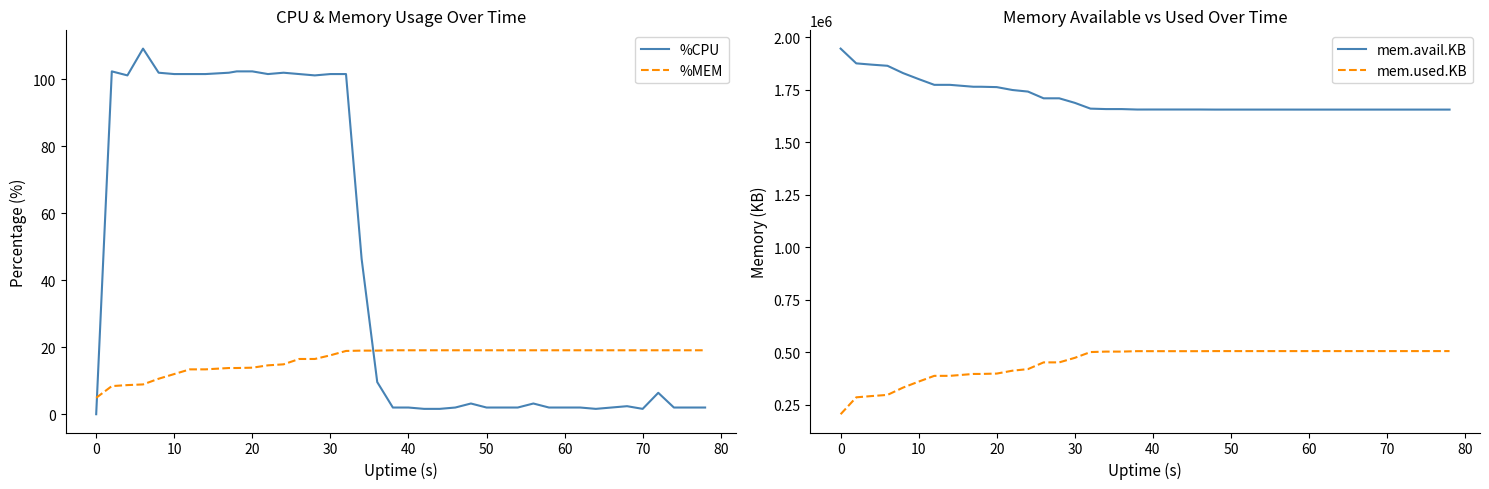

List the series in order of their peak value, highest first.

mem.avail.KB, mem.used.KB, %CPU, %MEM